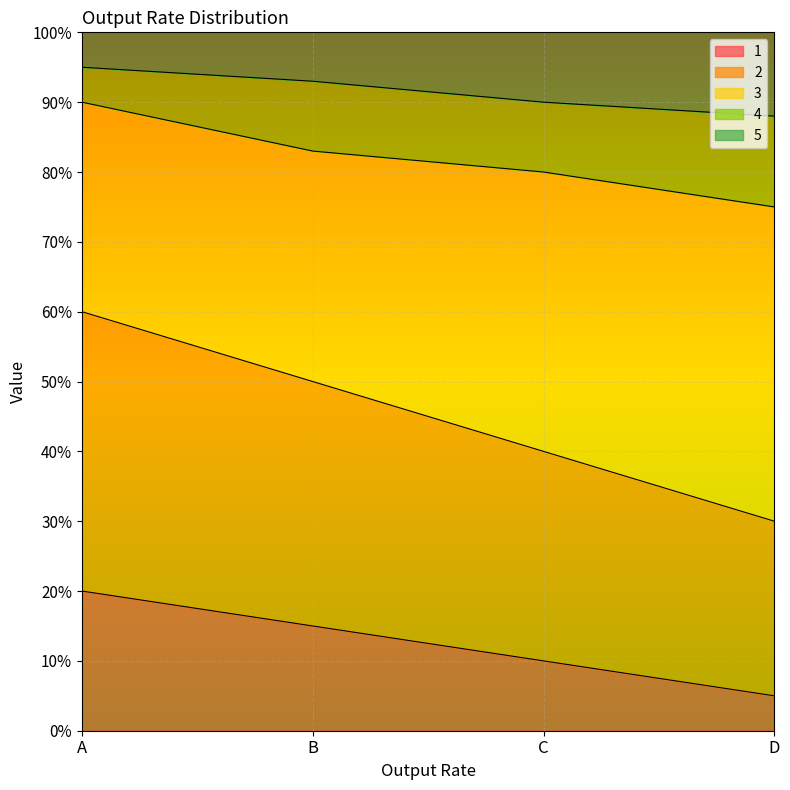

What is the total value across all series at D?

100